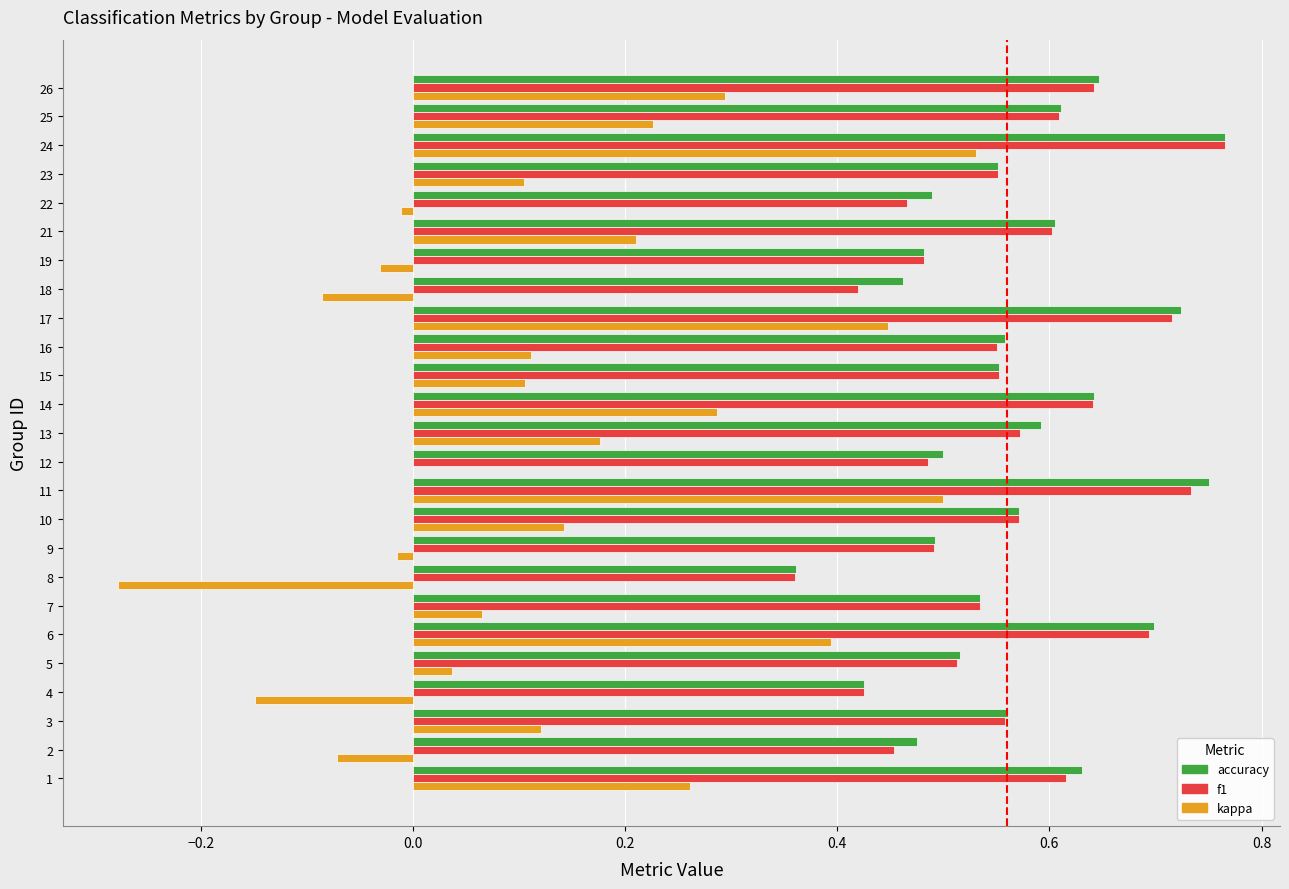

Is the value of kappa at 6 greater than the value of f1 at 5?

No